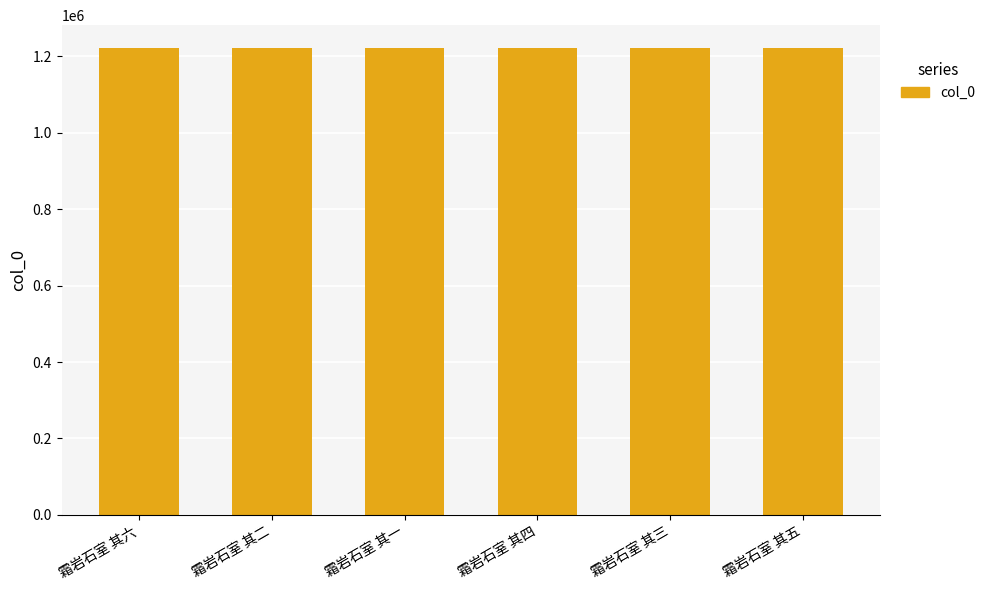

What is the ratio of the value at 霜岩石室 其四 to the value at 霜岩石室 其一?

1.0